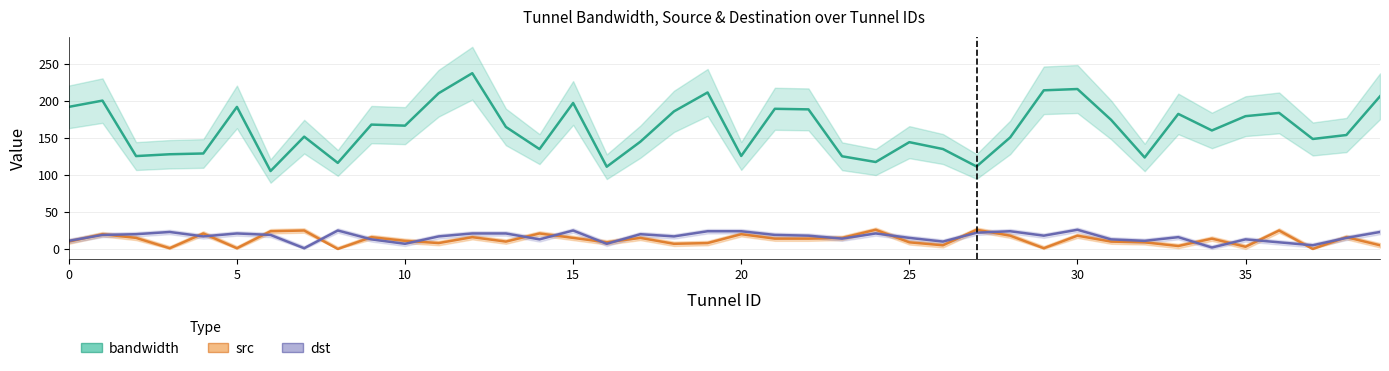

Rank the series by their maximum value, from highest to lowest.

bandwidth, src, dst